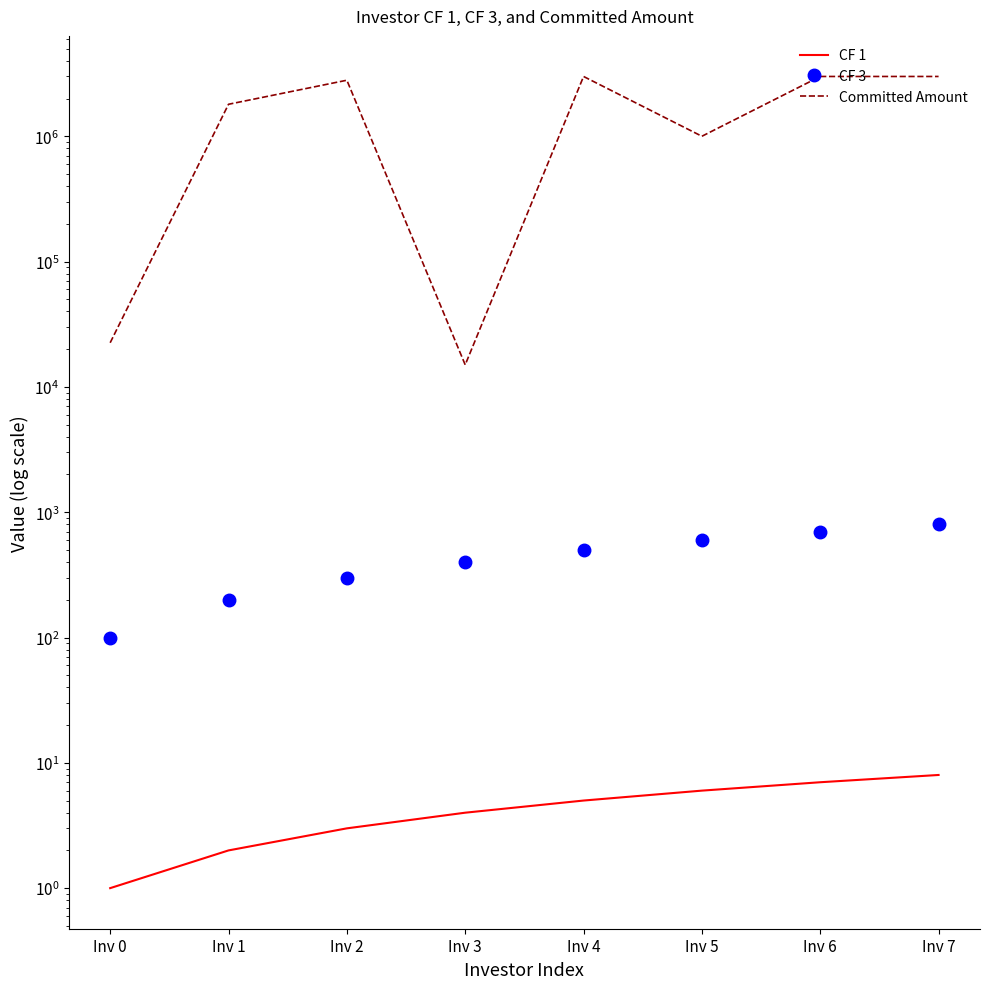

What are all the series names shown in the legend?

CF 1, CF 3, Committed Amount